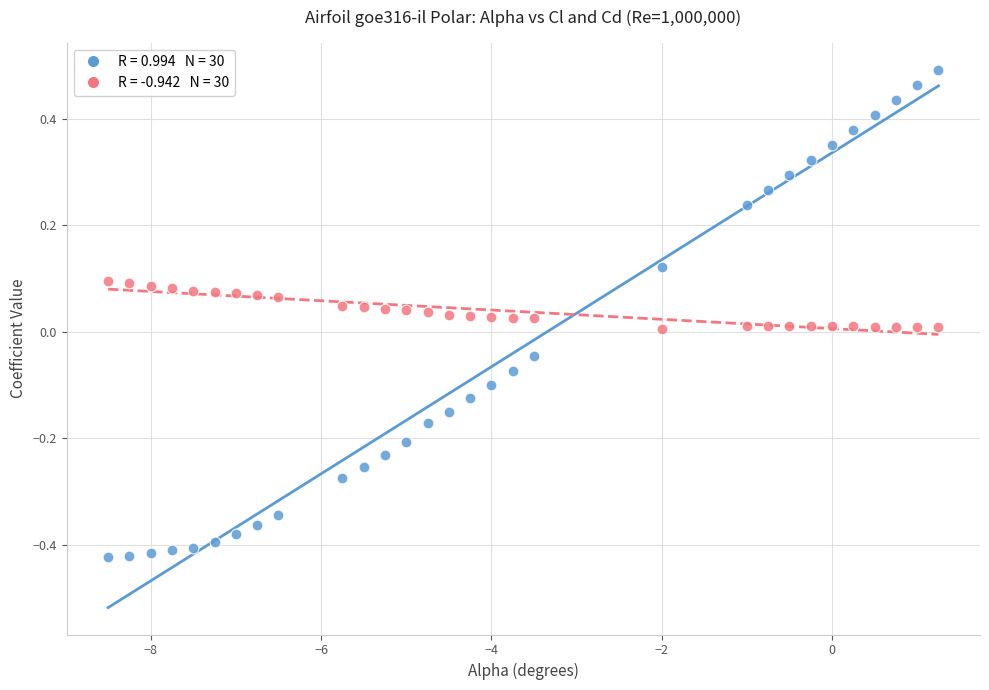

Across all data points, what is the range of X values (max minus min)?

9.8